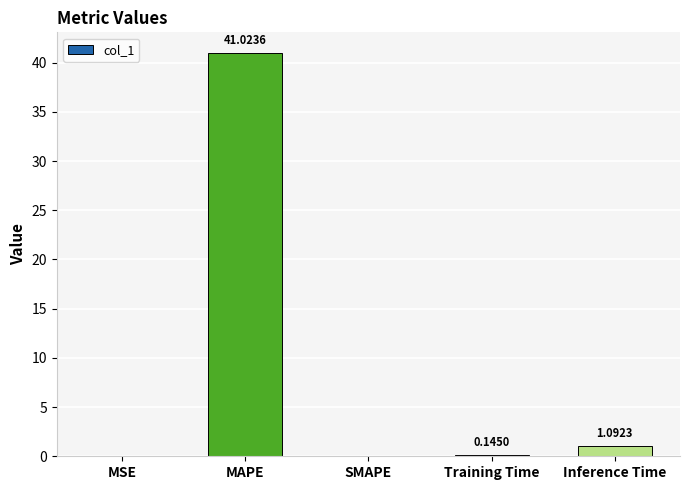

Where is the data nearest to the value 20?

Inference Time